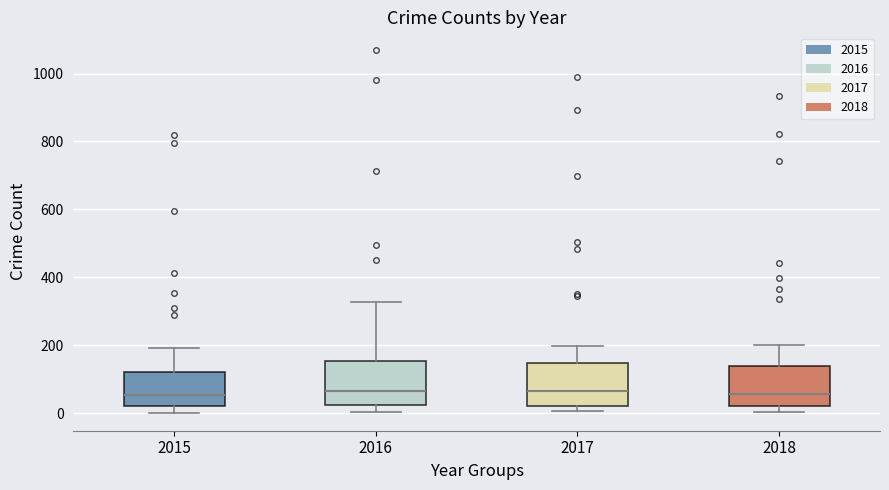

Where does the median line of the box at x = 2017 sit on the y-axis? The values are not printed on the chart, so give them approximately, as read against the axis.

60